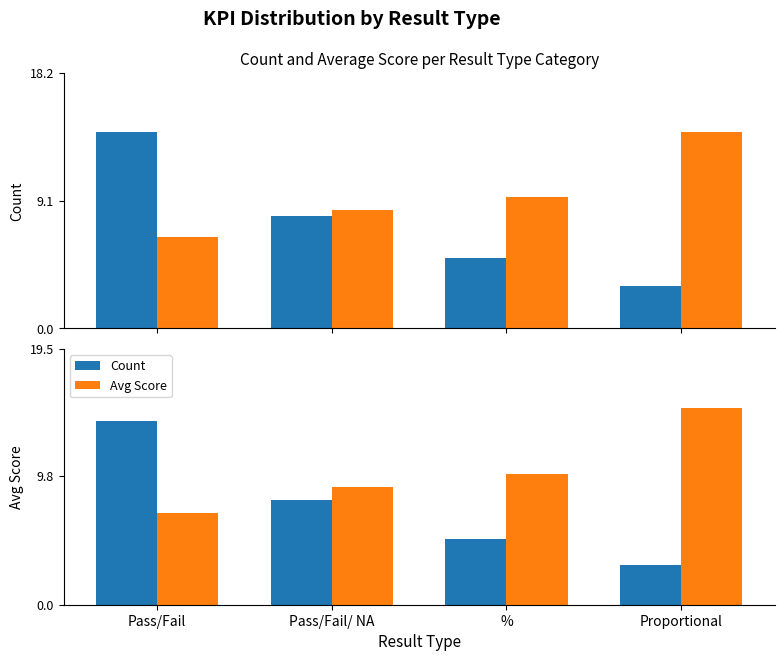

How many values in the Count series are below 8?

2